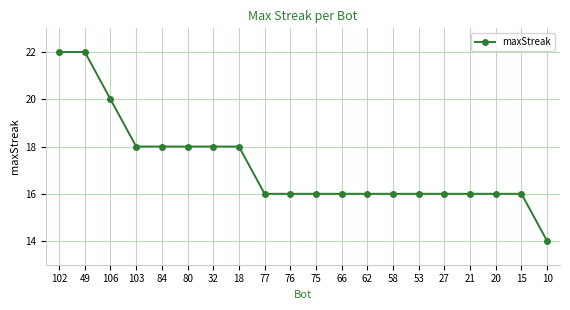

Is it true that the value at 102 is 38?

False